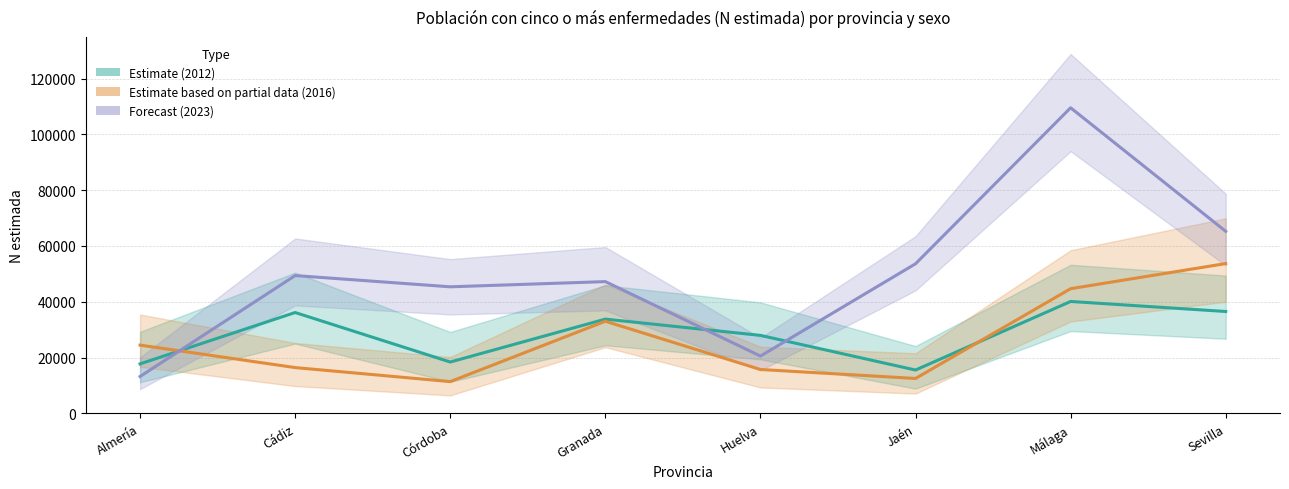

Which category has the lowest value in the Forecast (2023) (line) series?

Almería